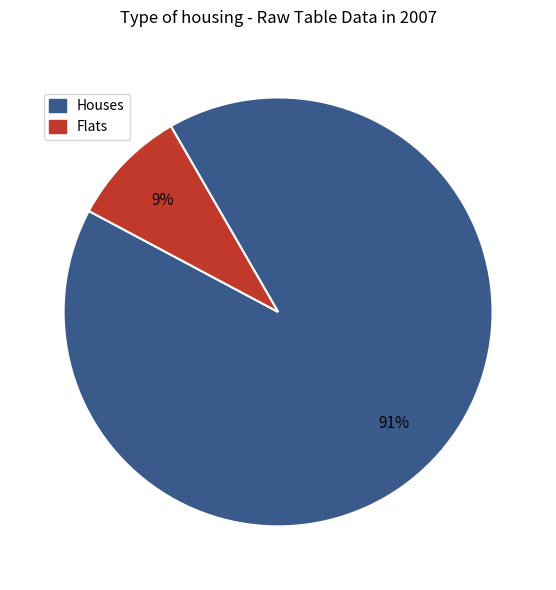

To the nearest percent, what is the average slice percentage?

50%